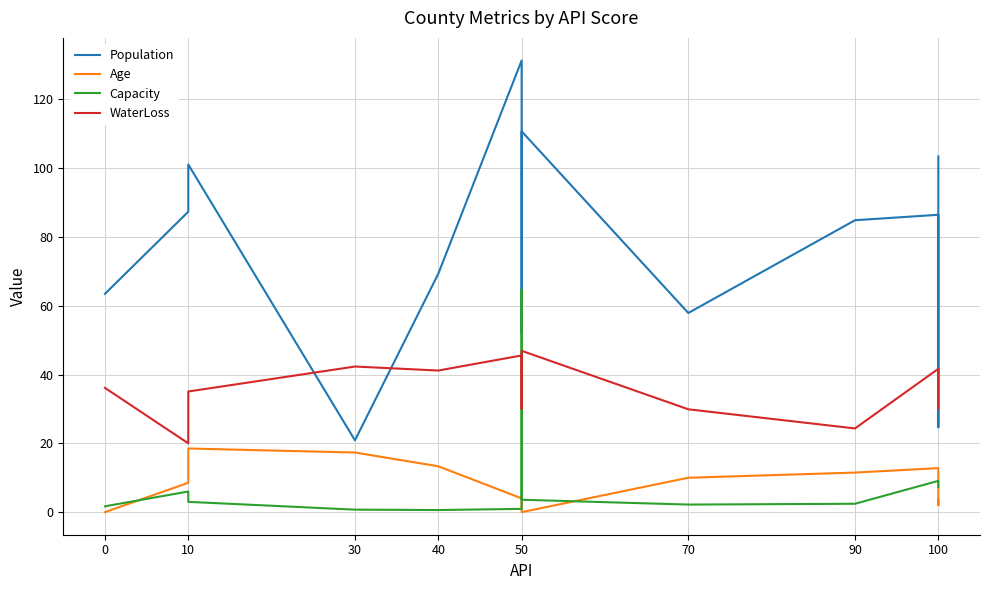

How many values in the Population series are below 84?

6